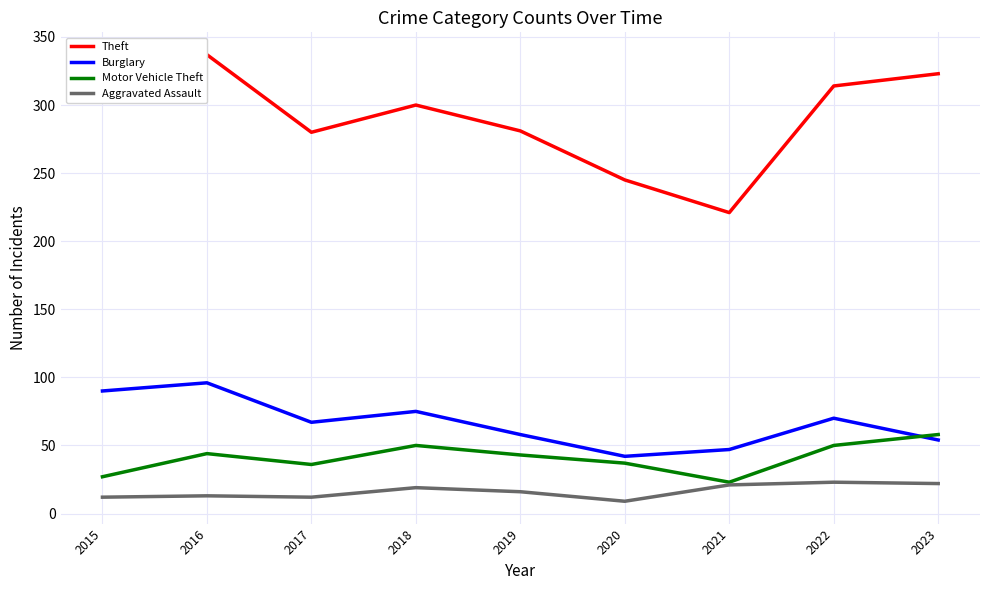

What is the difference between the maximum and minimum values in the Aggravated Assault series?

14